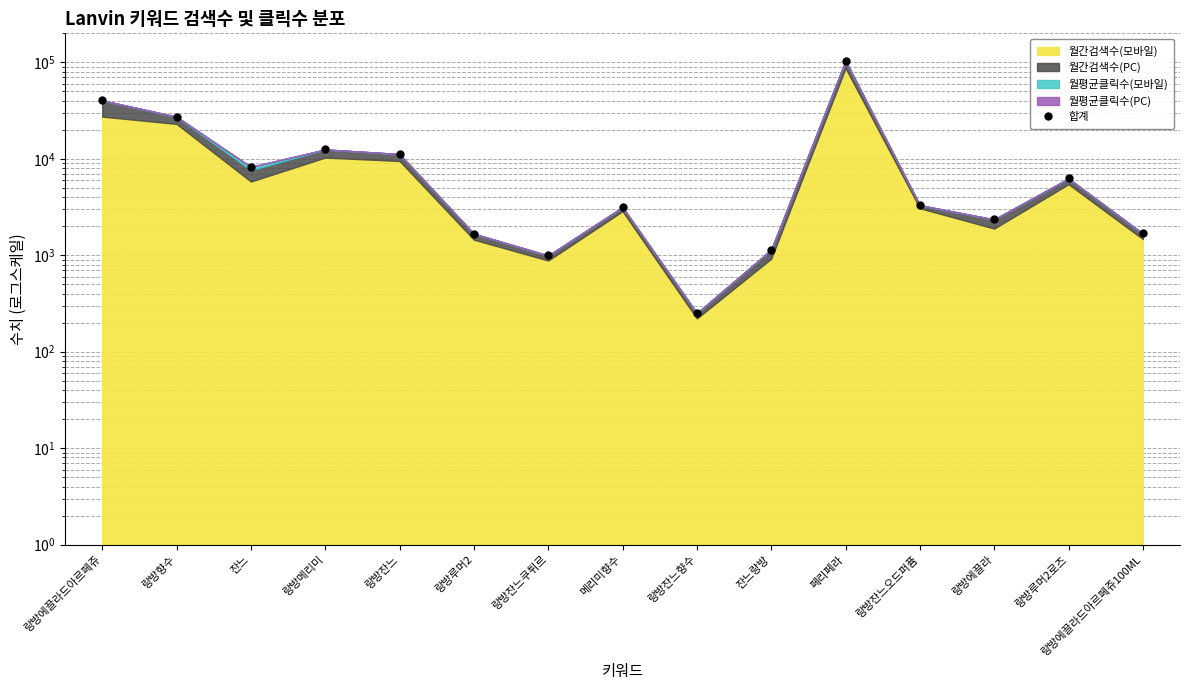

Does the chart have visible grid lines?

Yes